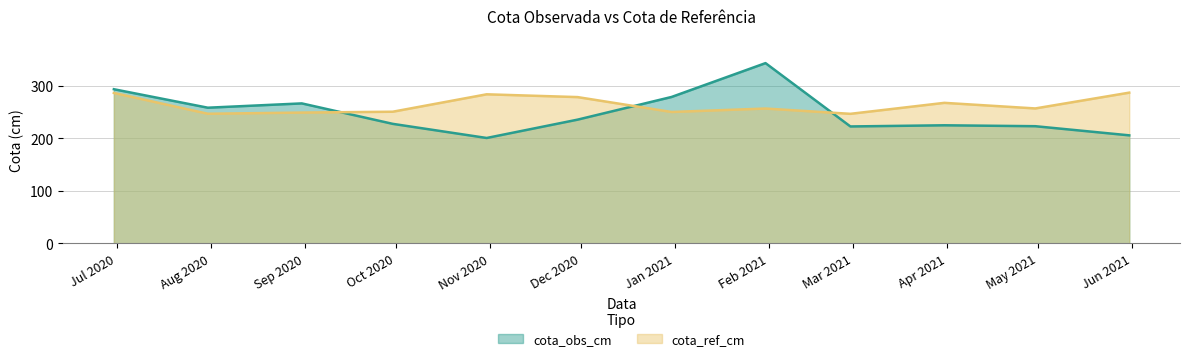

Count the number of categories in the chart.

12